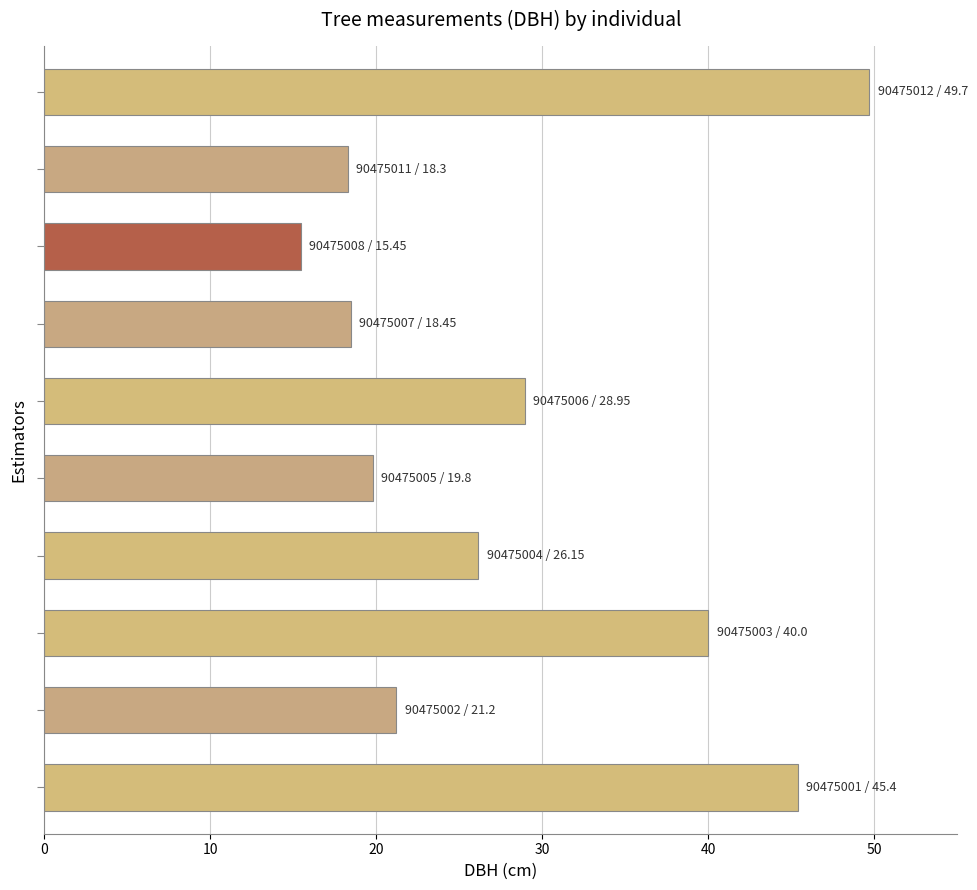

What is the difference between the second highest and second lowest values?

27.1